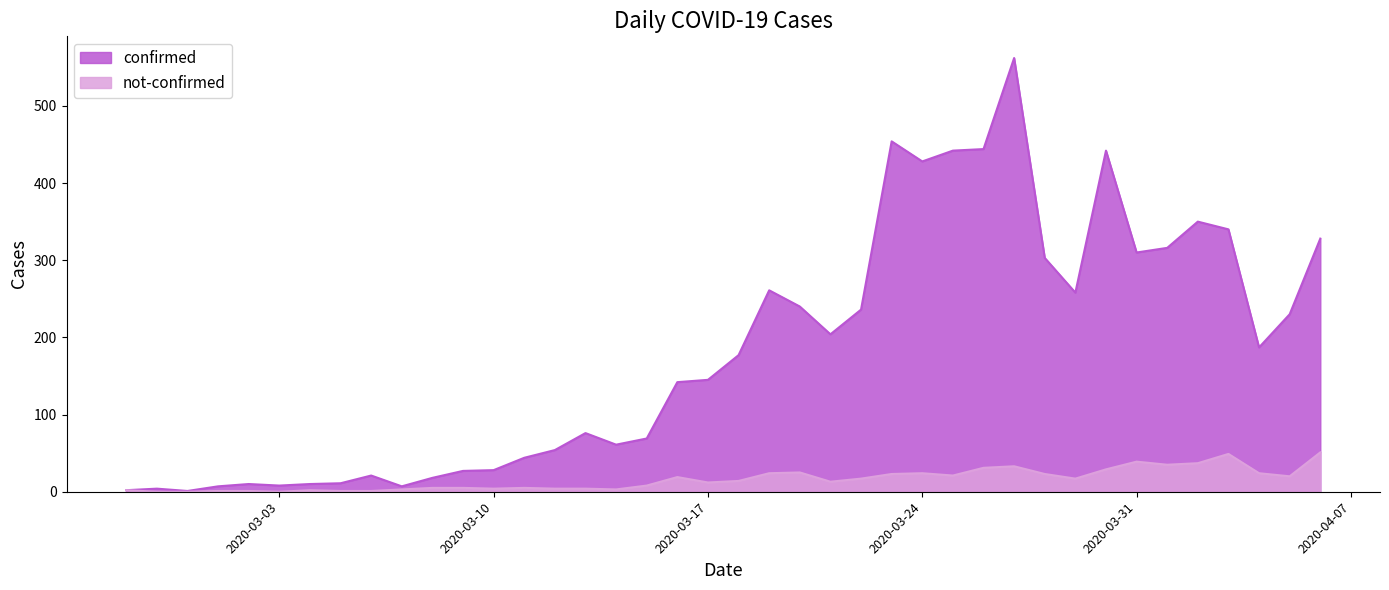

Reading left to right, transcribe all the data shown in this chart.

confirmed: 2020-02-27=2	2020-02-28=4	2020-02-29=1	2020-03-01=7	2020-03-02=10	2020-03-03=8	2020-03-04=10	2020-03-05=11	2020-03-06=21	2020-03-07=7	2020-03-08=18	2020-03-09=27	2020-03-10=28	2020-03-11=44	2020-03-12=54	2020-03-13=76	2020-03-14=61	2020-03-15=69	2020-03-16=142	2020-03-17=145	2020-03-18=177	2020-03-19=261	2020-03-20=240	2020-03-21=204	2020-03-22=236	2020-03-23=454	2020-03-24=428	2020-03-25=442	2020-03-26=444	2020-03-27=562	2020-03-28=303	2020-03-29=258	2020-03-30=442	2020-03-31=310	2020-04-01=316	2020-04-02=350	2020-04-03=340	2020-04-04=187	2020-04-05=230	2020-04-06=328
not-confirmed: 2020-02-27=2	2020-02-28=0	2020-02-29=0	2020-03-01=1	2020-03-02=1	2020-03-03=0	2020-03-04=2	2020-03-05=1	2020-03-06=1	2020-03-07=3	2020-03-08=5	2020-03-09=5	2020-03-10=4	2020-03-11=5	2020-03-12=4	2020-03-13=4	2020-03-14=3	2020-03-15=8	2020-03-16=19	2020-03-17=12	2020-03-18=14	2020-03-19=24	2020-03-20=25	2020-03-21=13	2020-03-22=17	2020-03-23=23	2020-03-24=24	2020-03-25=21	2020-03-26=31	2020-03-27=33	2020-03-28=23	2020-03-29=17	2020-03-30=29	2020-03-31=39	2020-04-01=35	2020-04-02=37	2020-04-03=49	2020-04-04=24	2020-04-05=20	2020-04-06=51